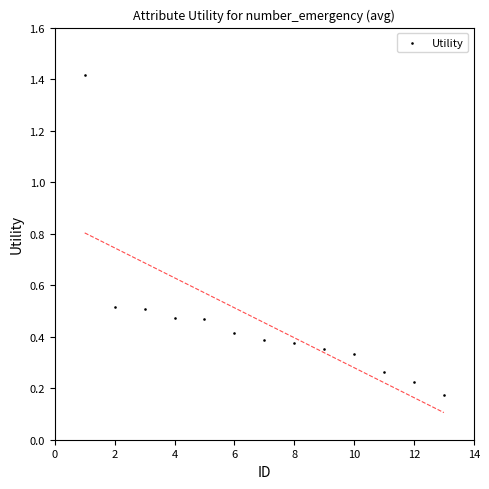

What is the range of Y values (max minus min)?

1.2